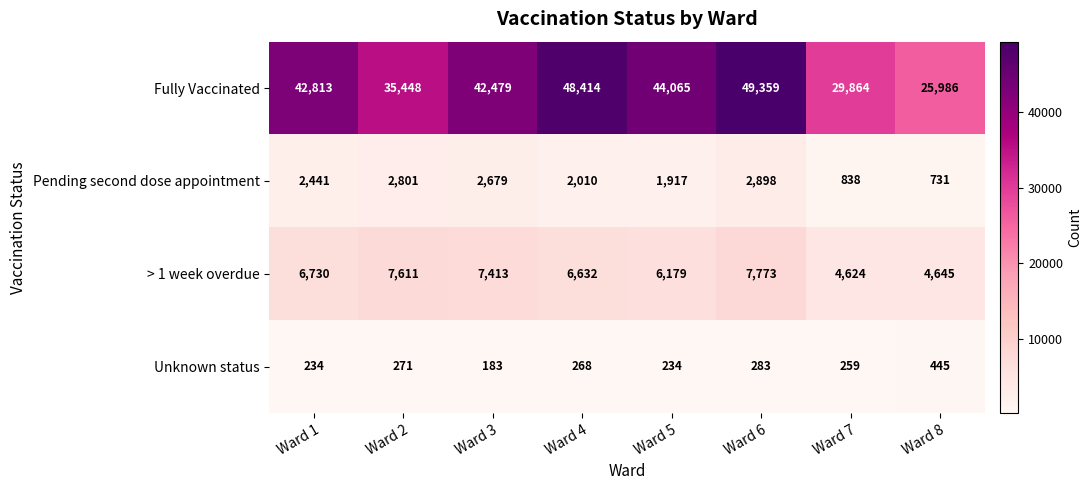

The > 1 week overdue series shows 12336 at Ward 3. True or false?

False